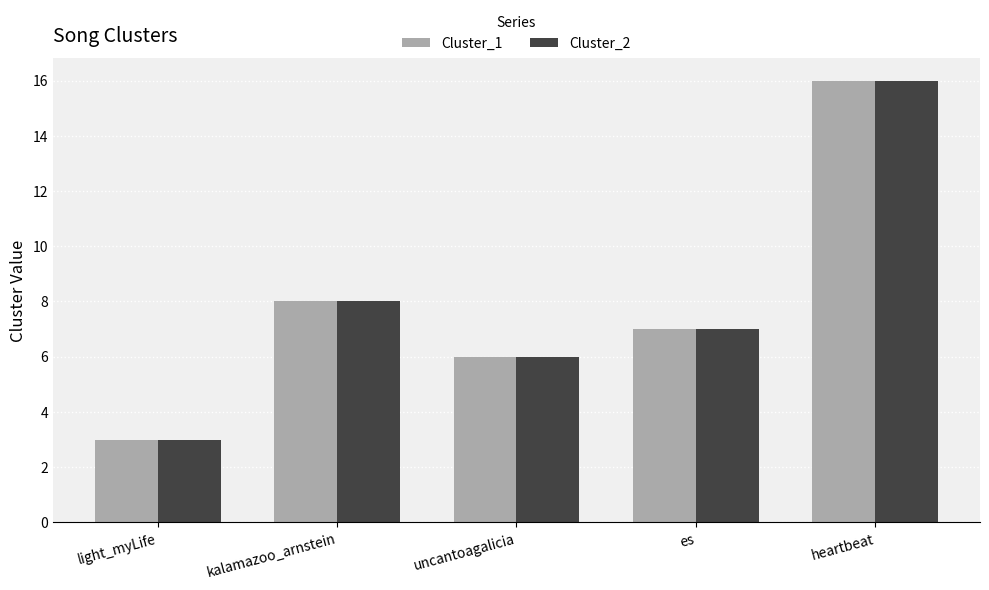

Read the Cluster_1 value at es, to the nearest 5.

5